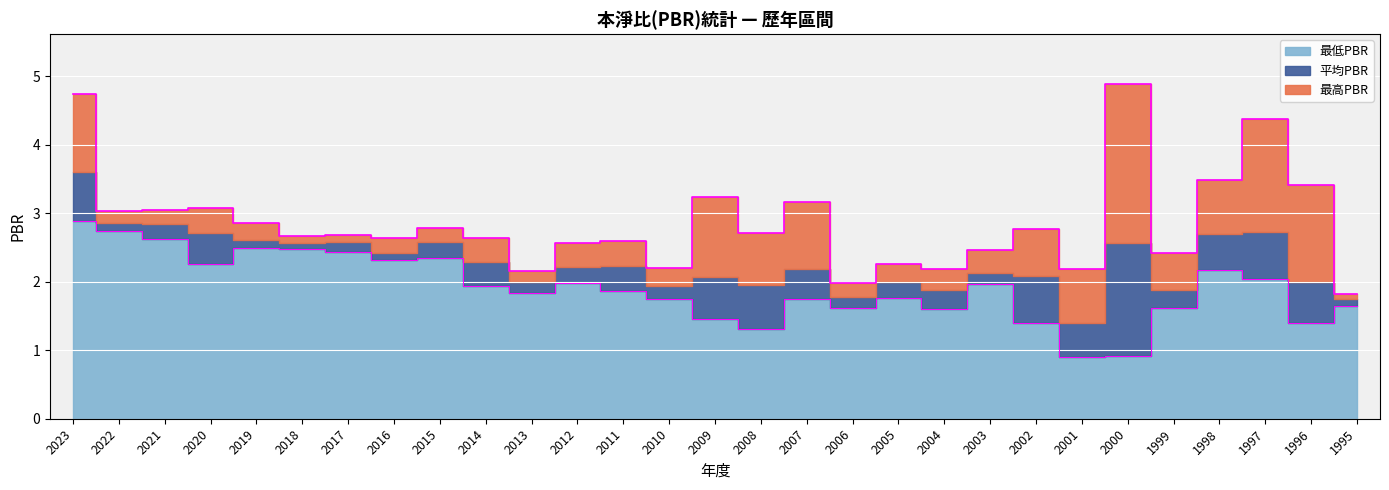

What is the maximum value for 最高PBR?

4.9